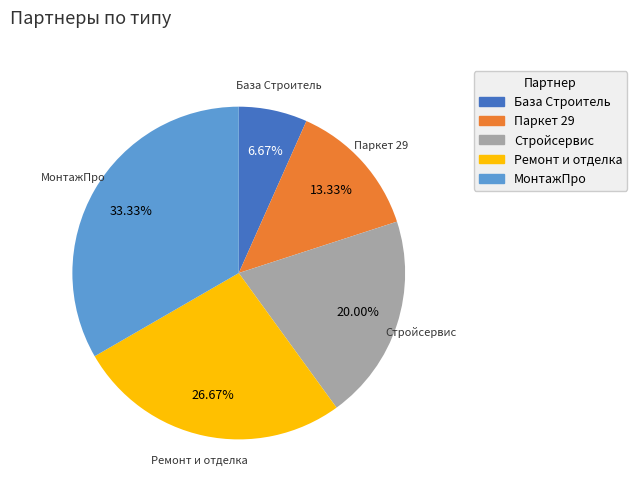

How many segments does this pie chart have?

5